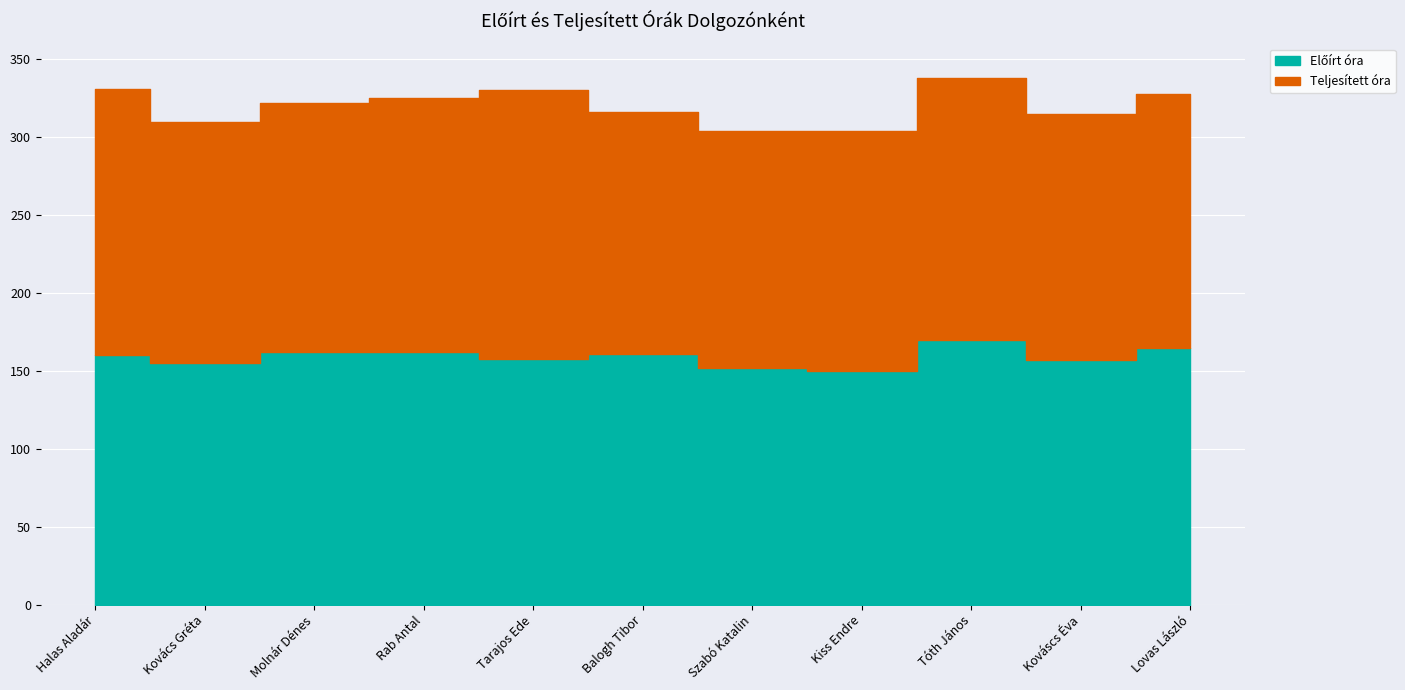

List the series in order of their overall mean, lowest first.

Előírt óra, Teljesített óra